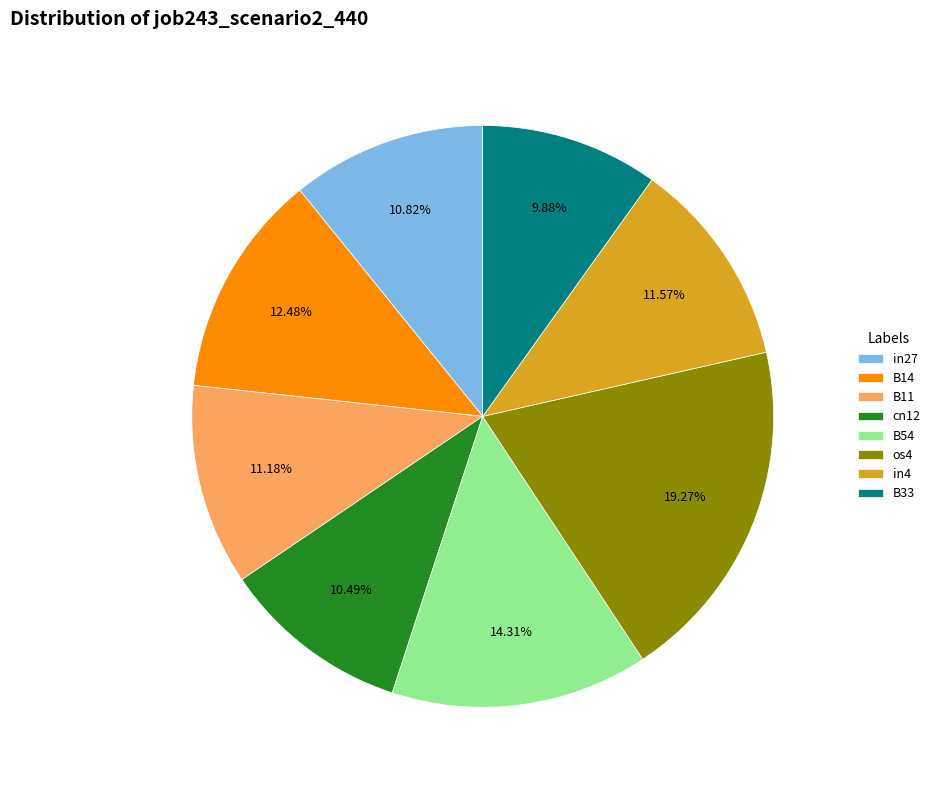

Do in27 and in4 together represent more than half of the pie?

No